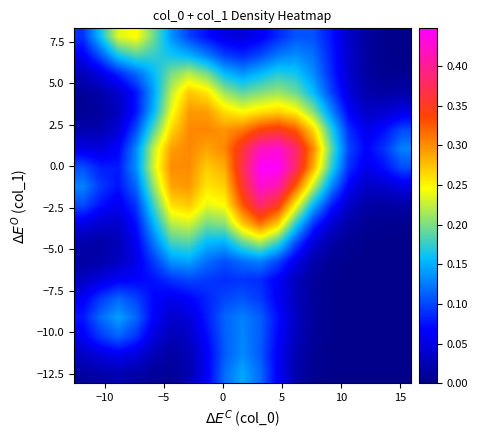

What is the greatest value displayed?

0.4